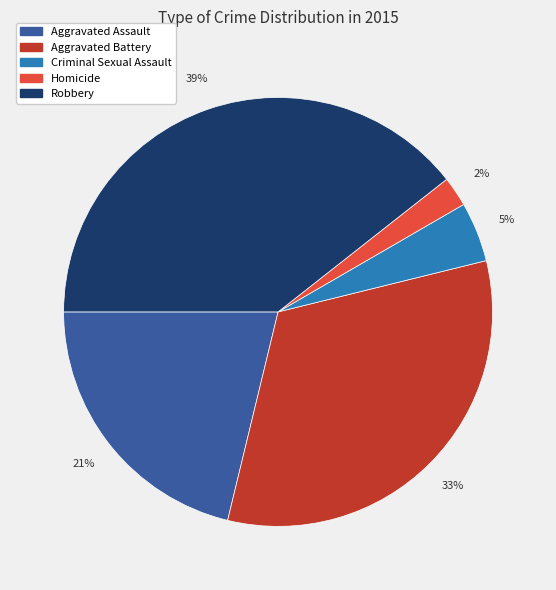

Which slice is the smallest?

Homicide